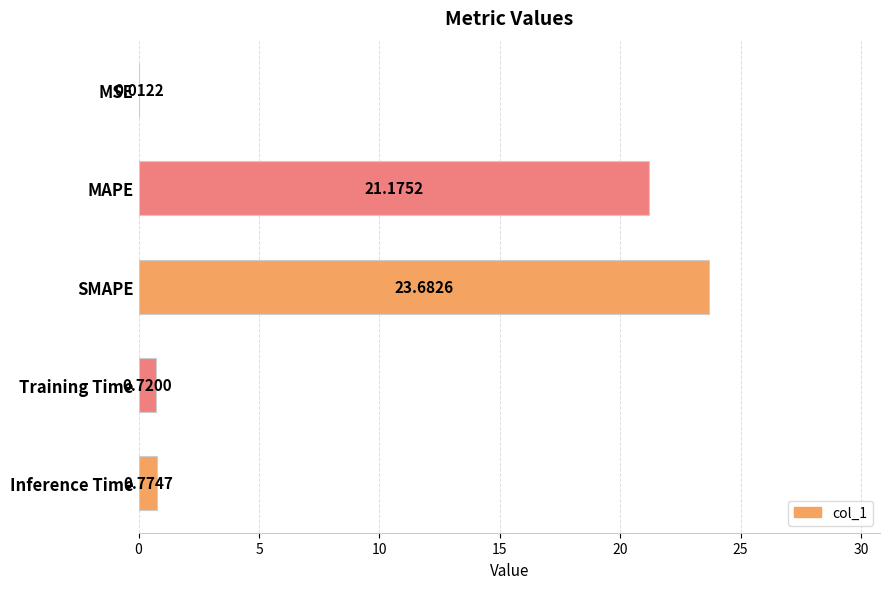

Which has a higher value, Inference Time or MSE?

Inference Time